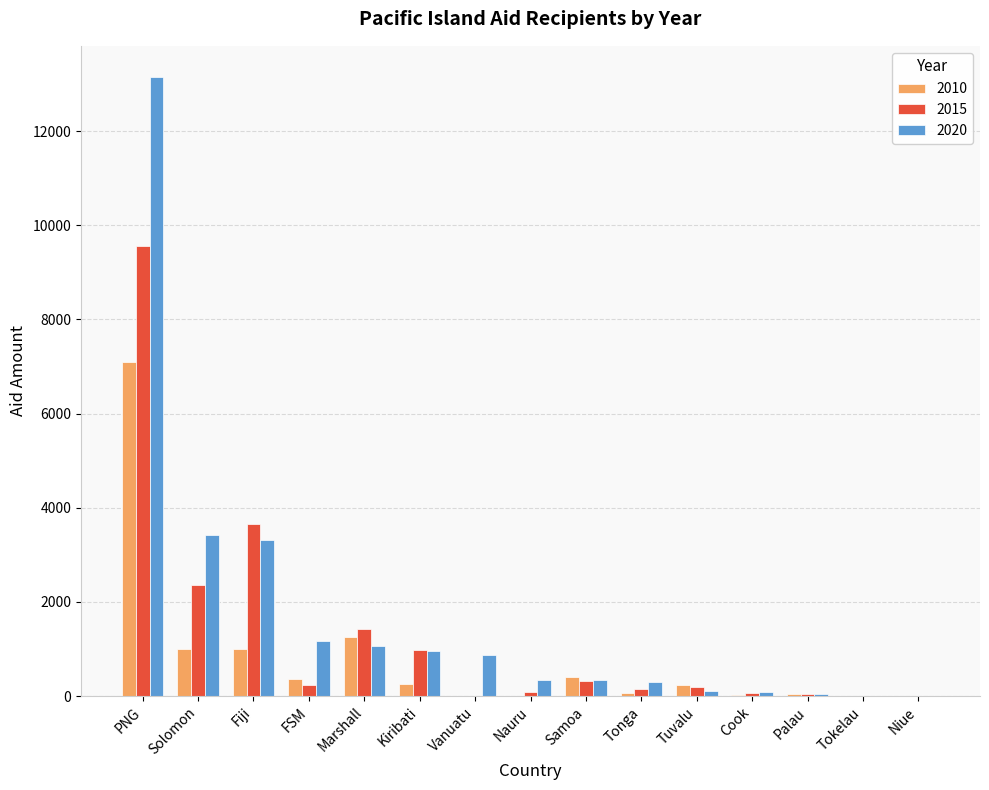

Count the number of data series in this chart.

3